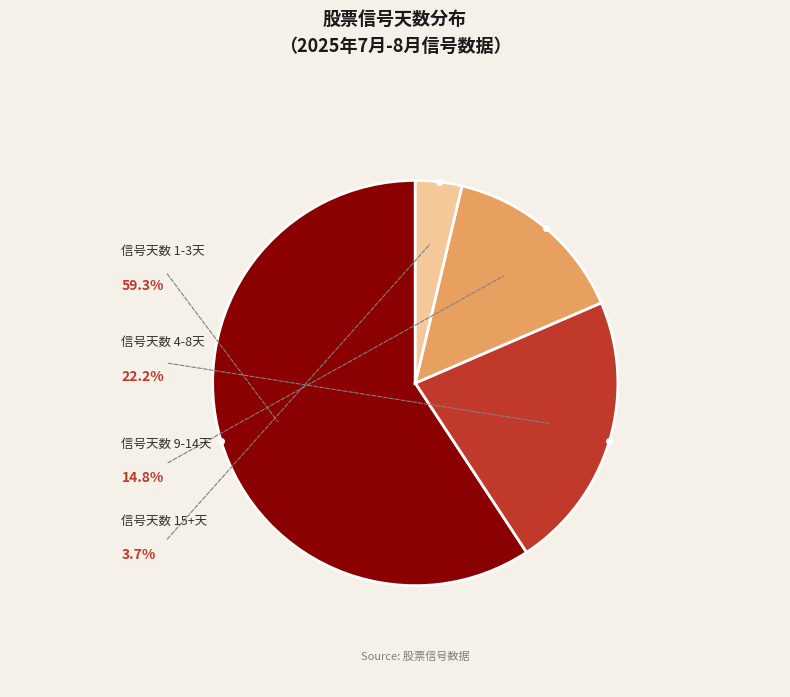

Does any single category account for the majority?

Yes